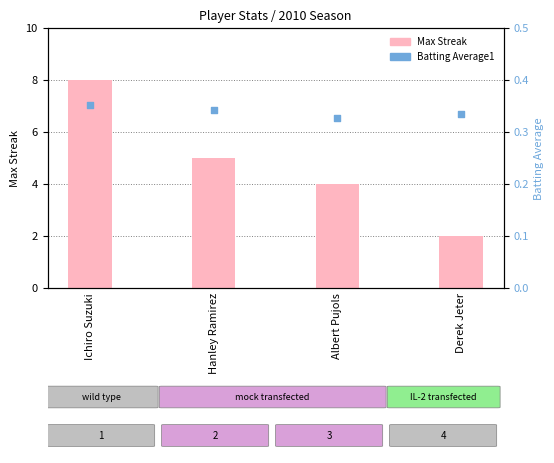

Which series has the largest total across all categories?

Max Streak